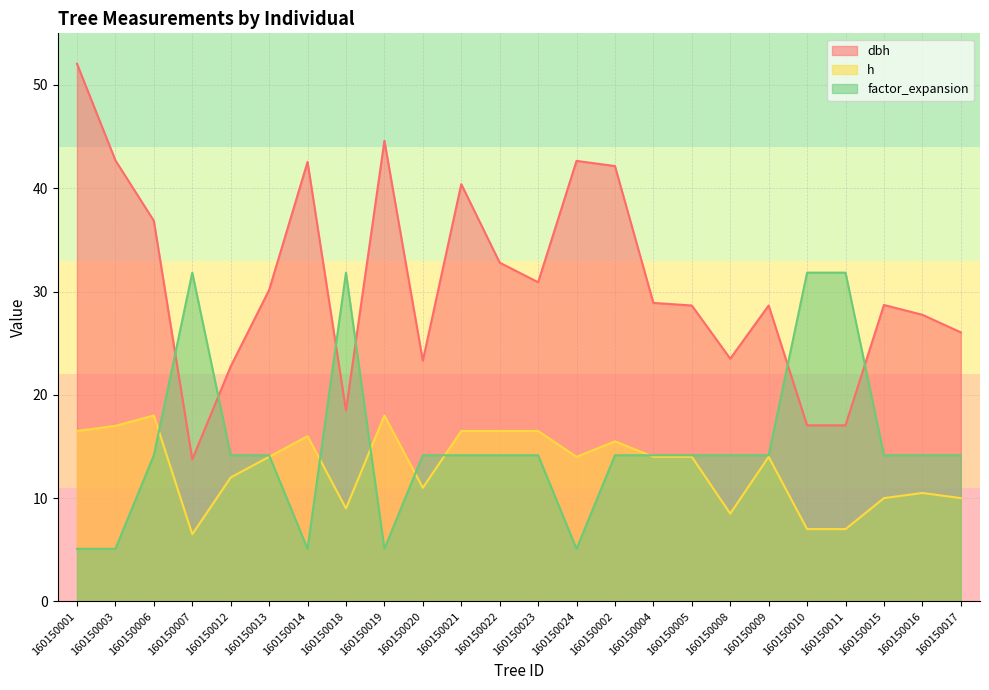

At which label does dbh first exceed 28?

160150001